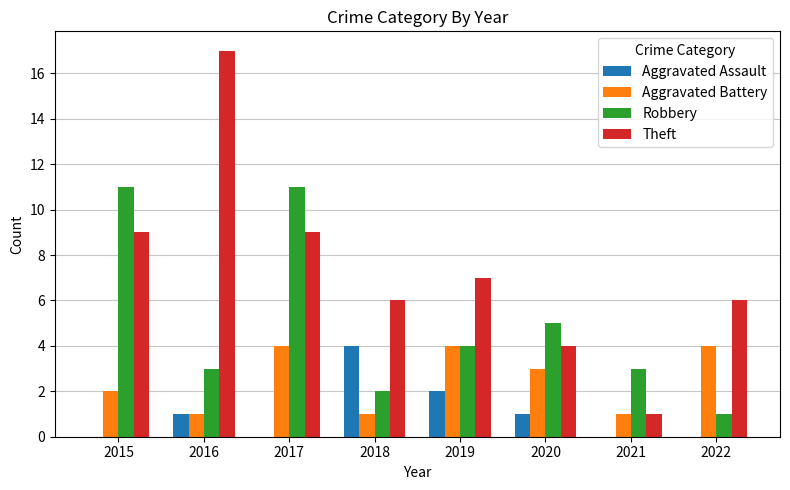

Does the chart contain stacked bars?

No